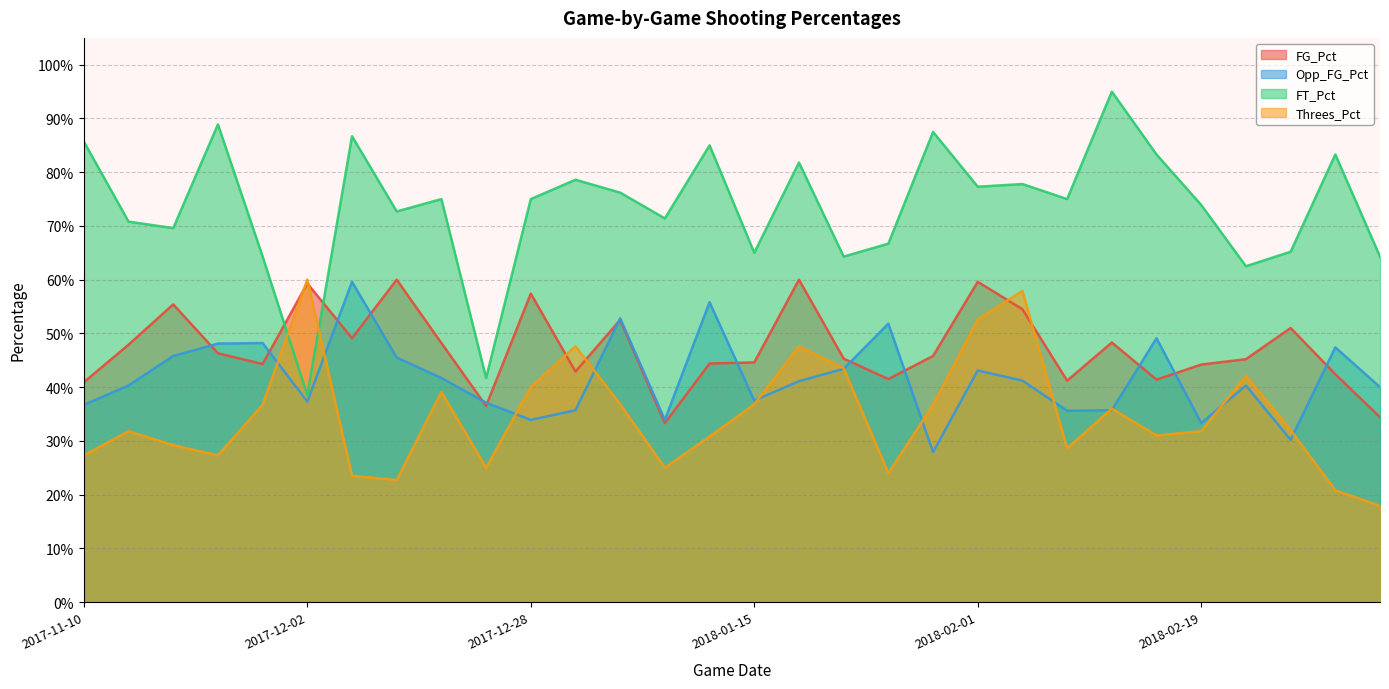

True or false: Opp_FG_Pct and FT_Pct intersect in this chart.

False